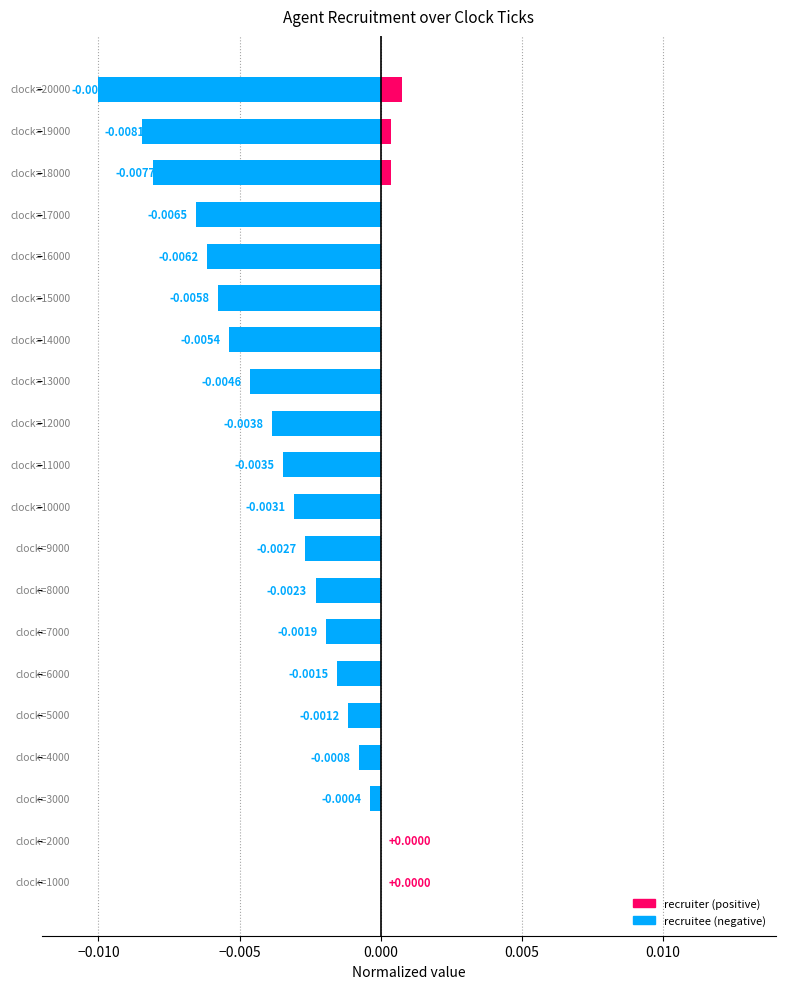

The chart shows a value of -0.0 at 15. True or false?

True